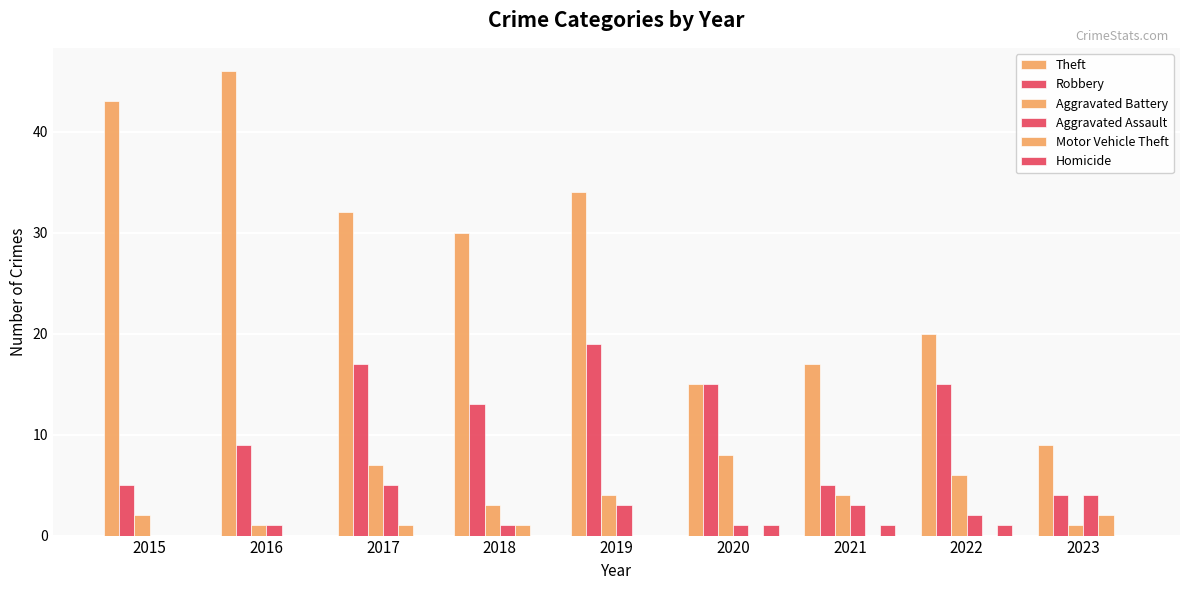

Which category has the highest value in the Aggravated Assault series?

2017